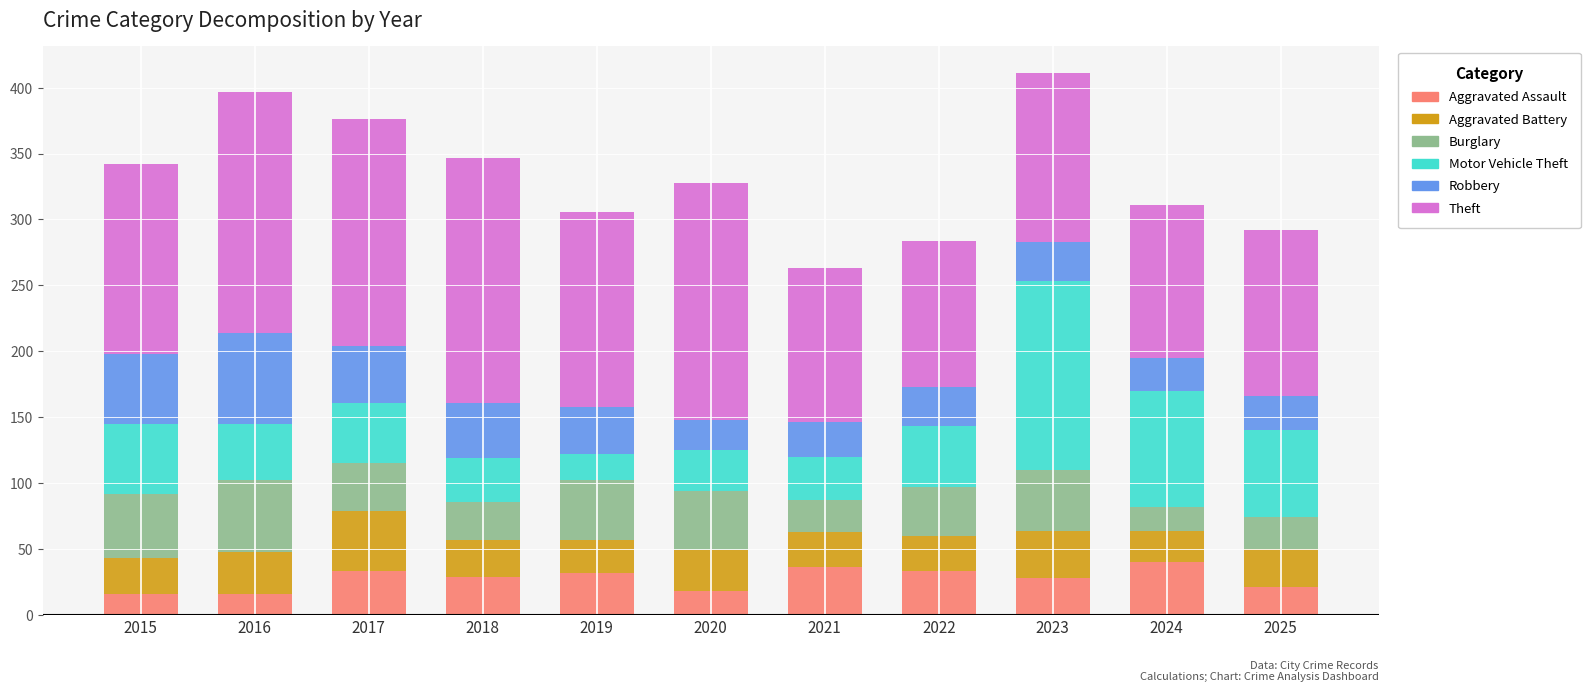

What is the total value across all series at 2023?

411